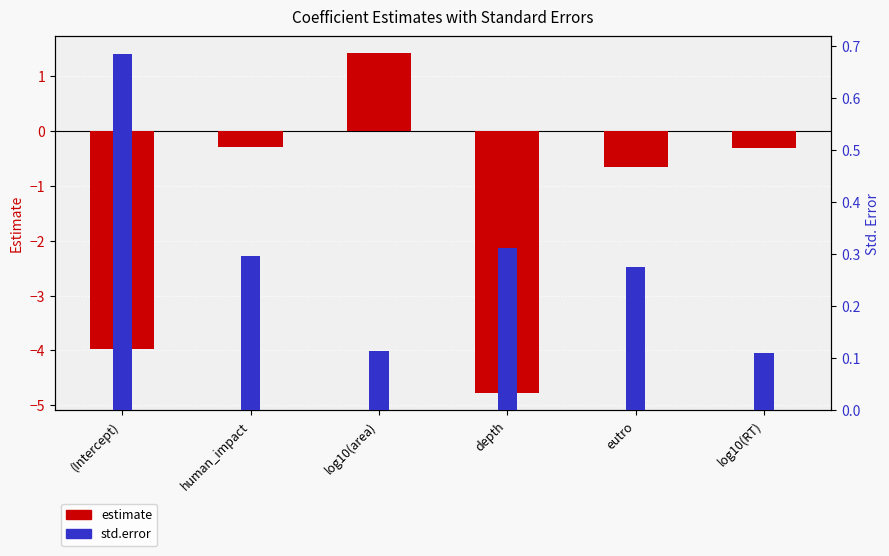

Reading left to right, extract all data points from this chart.

estimate: (Intercept)=-4.0	human_impact=-0.3	log10(area)=1.4	depth=-4.8	eutro=-0.7	log10(RT)=-0.3
std.error: (Intercept)=0.7	human_impact=0.3	log10(area)=0.1	depth=0.3	eutro=0.3	log10(RT)=0.1